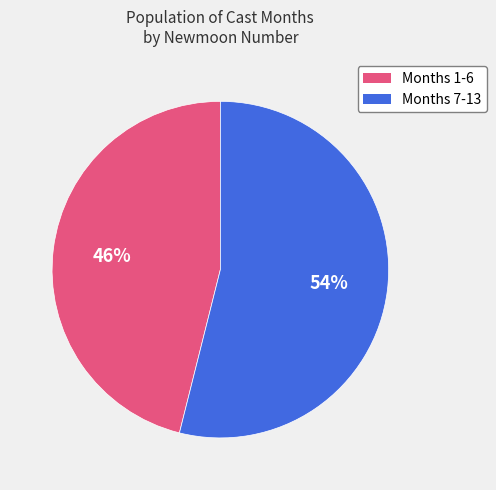

Does any single category account for the majority?

Yes